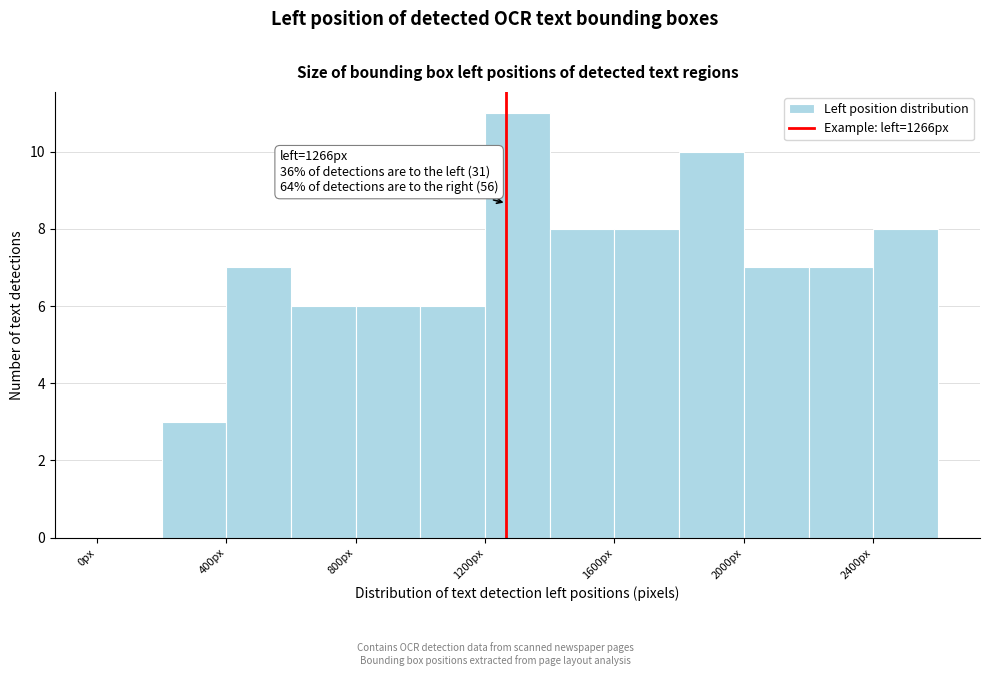

Which range on the x-axis has the tallest bar?

1200 to 1400